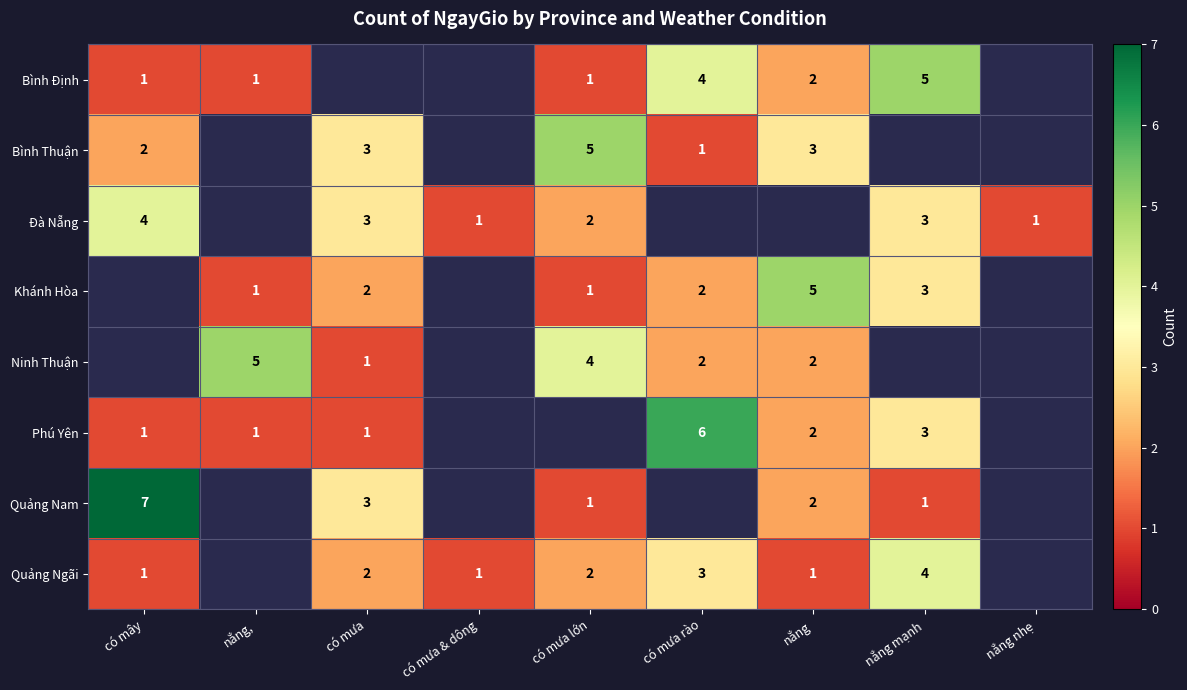

What is the smallest value displayed?

1.0